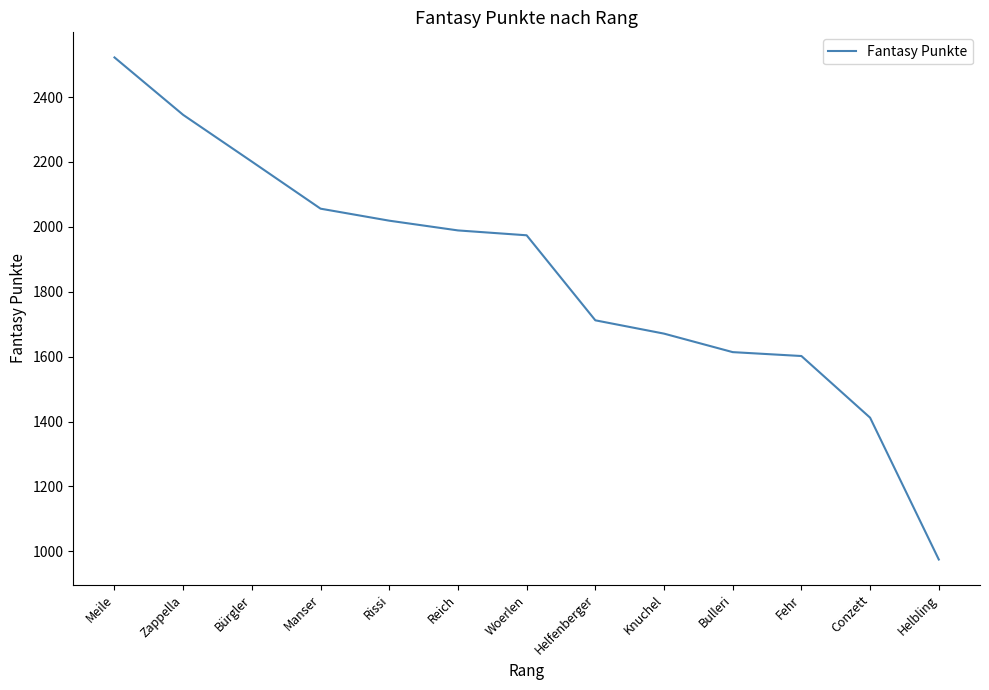

At which category does the chart reach its peak across all series?

Meile